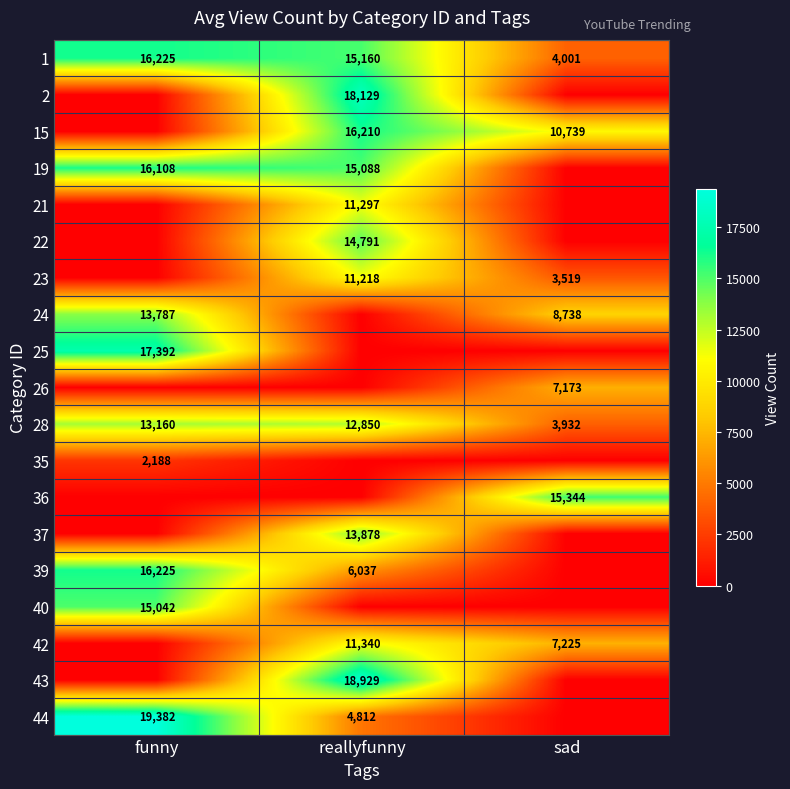

What is the total value across all series at funny?

129509